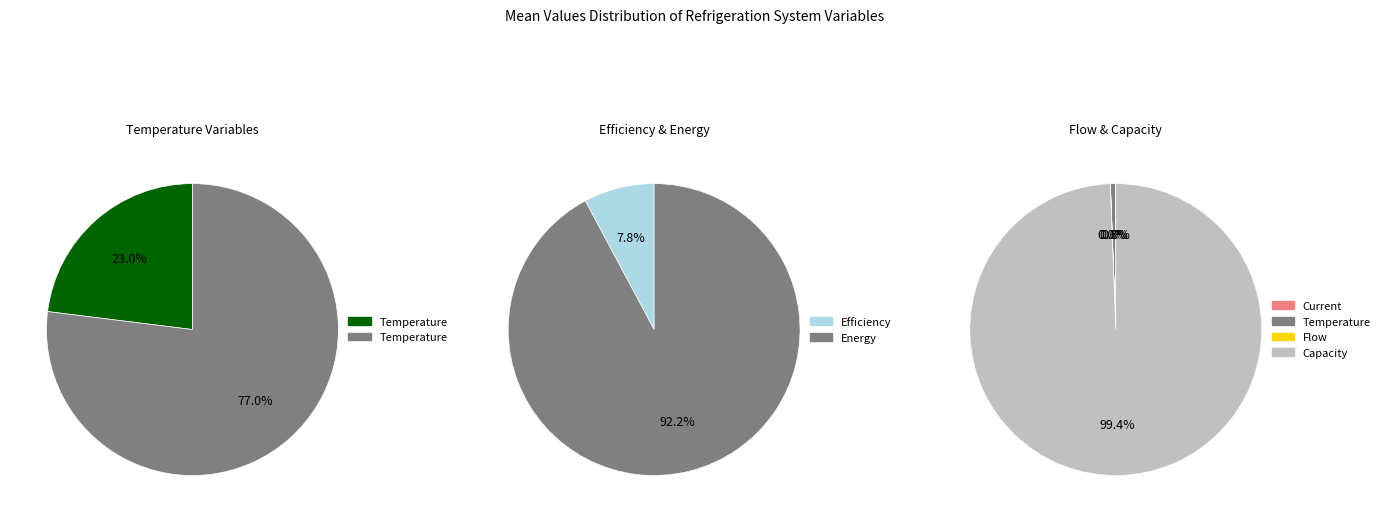

What is the majority slice?

Capacity